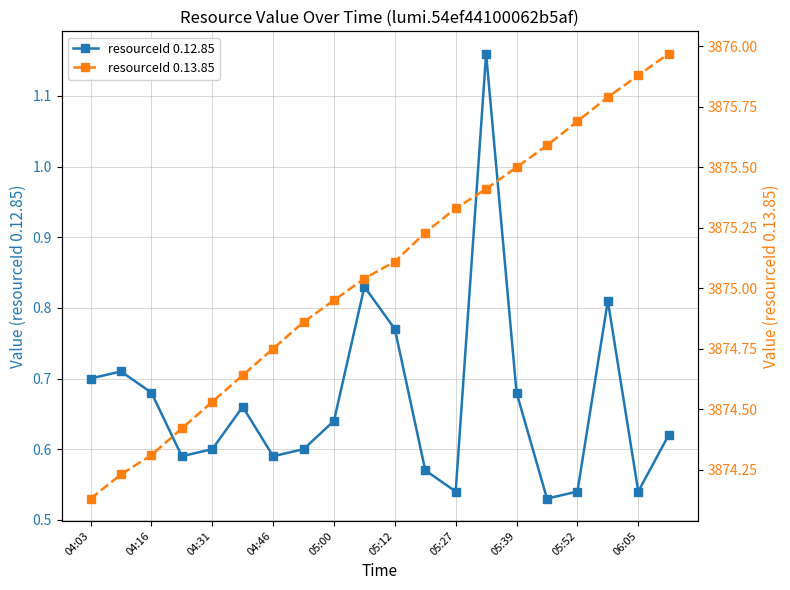

Does the chart display data point markers on the line(s)?

Yes